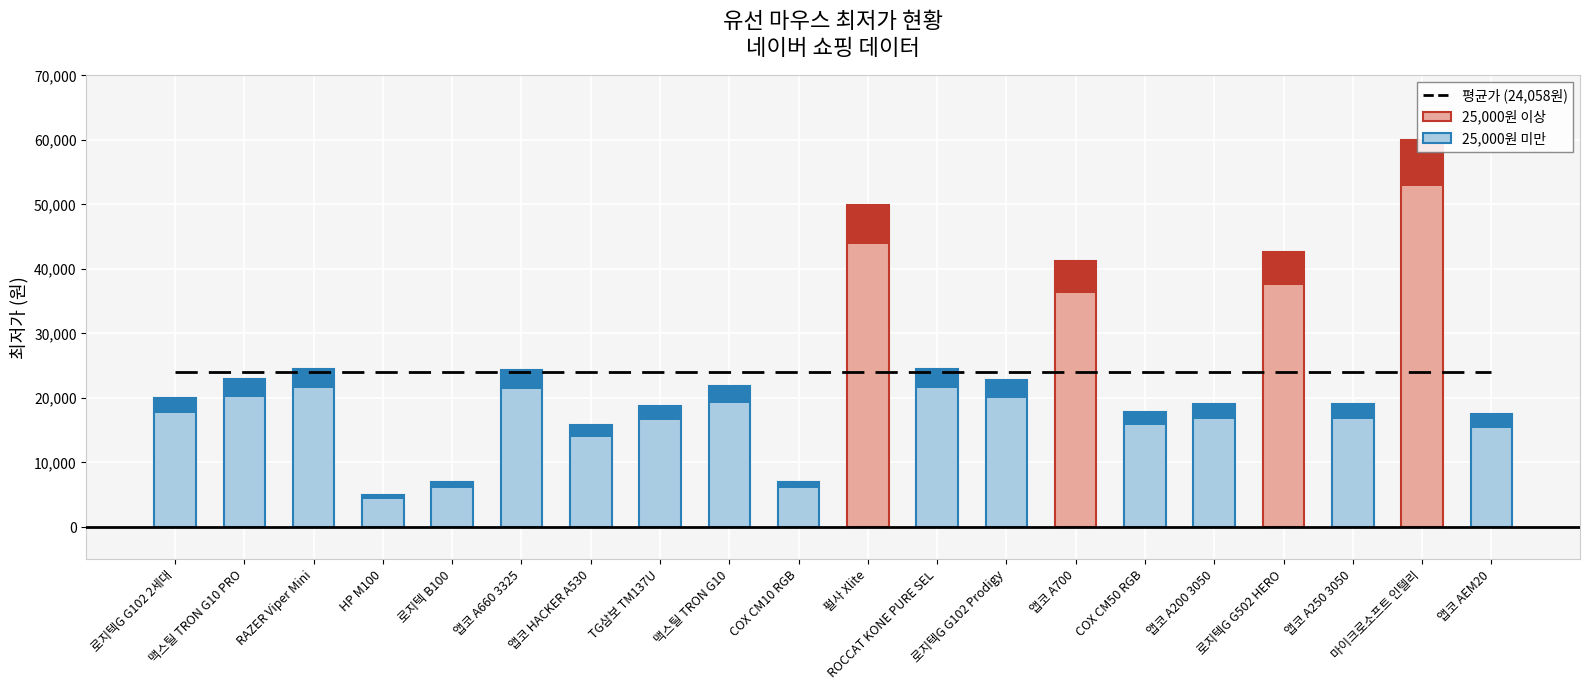

How many groups of bars are there?

20